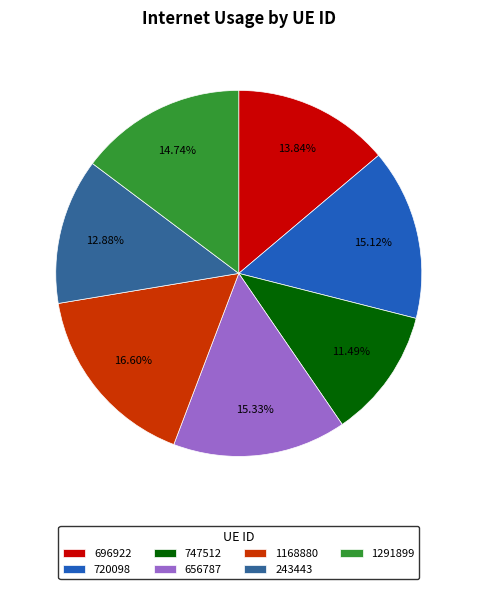

How many segments does this pie chart have?

7